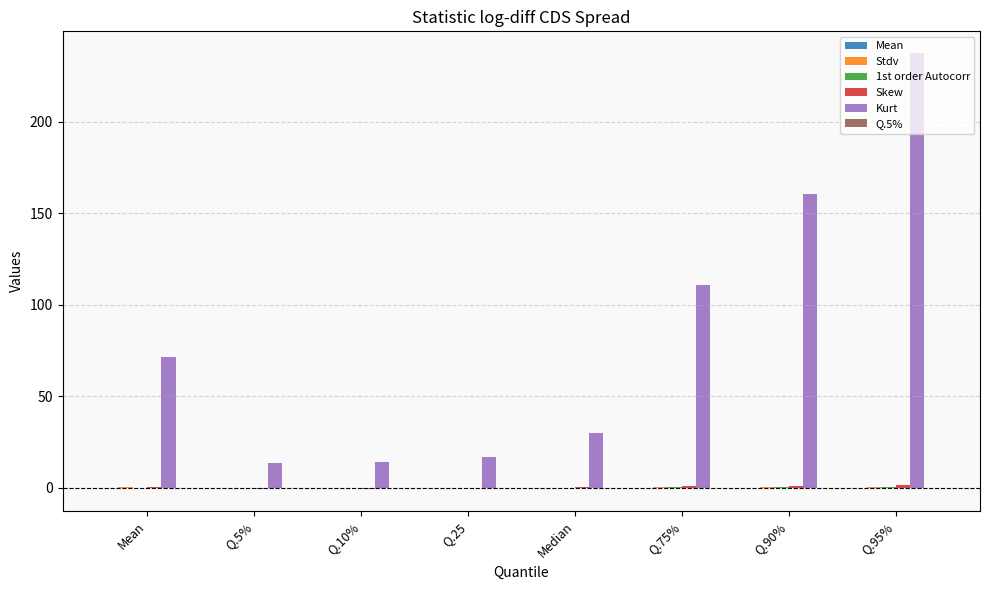

The Kurt series shows 50.8 at Q.75%. True or false?

False